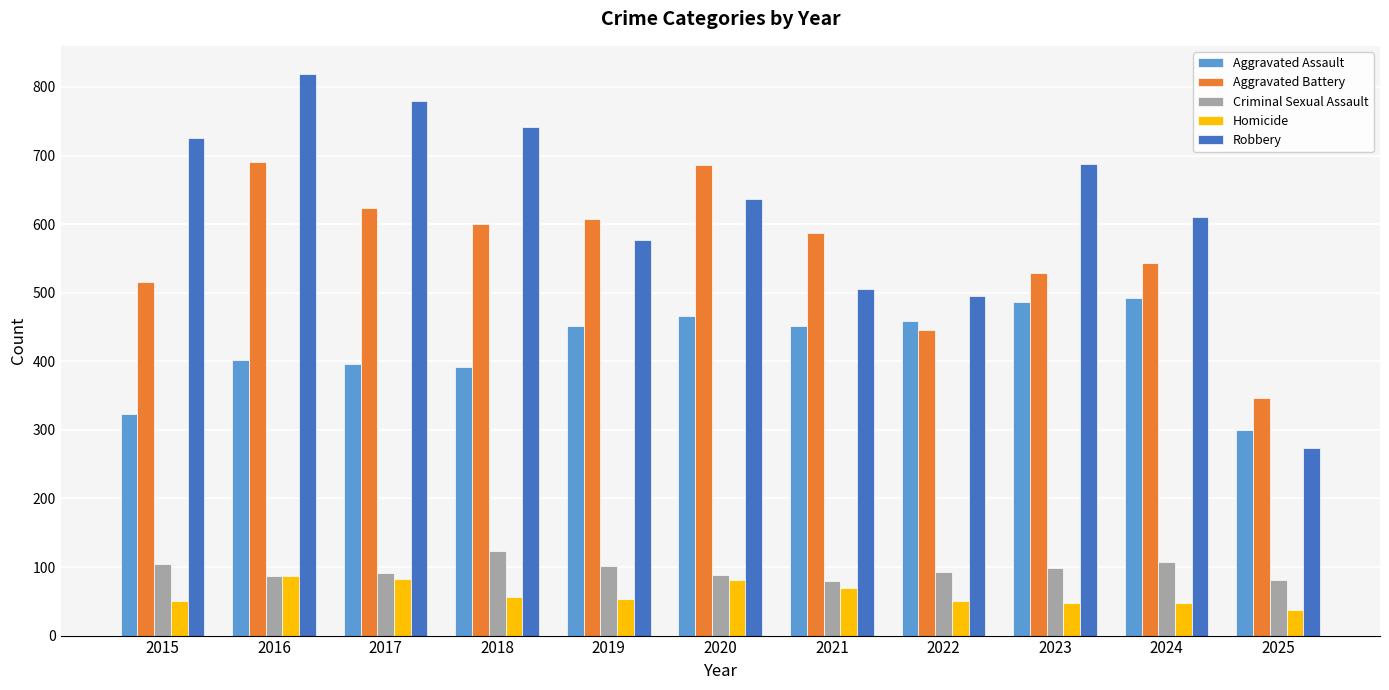

Are the bars horizontal?

No